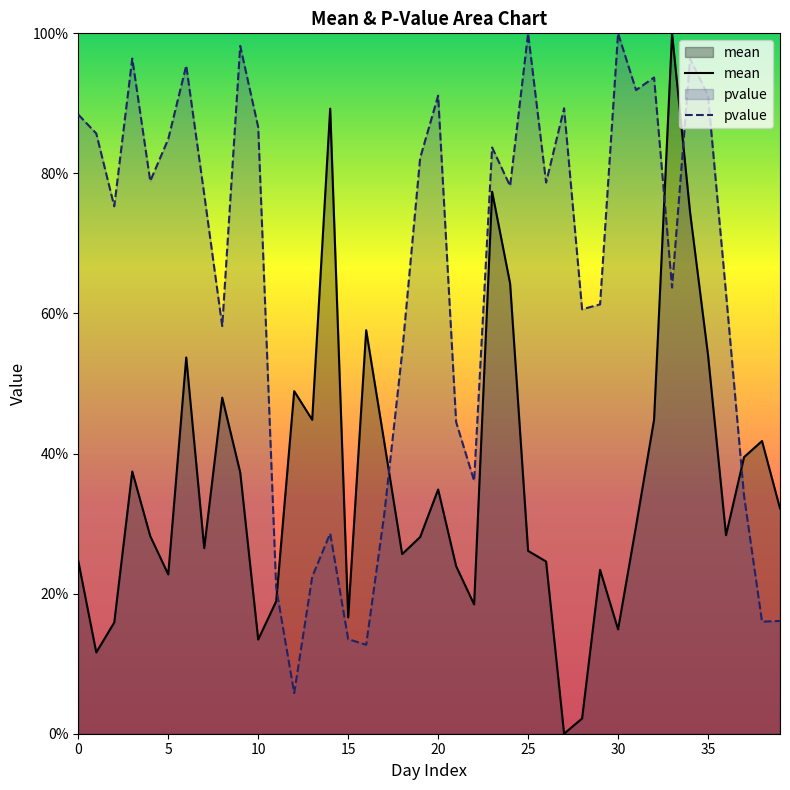

How many categories are shown in the chart?

40